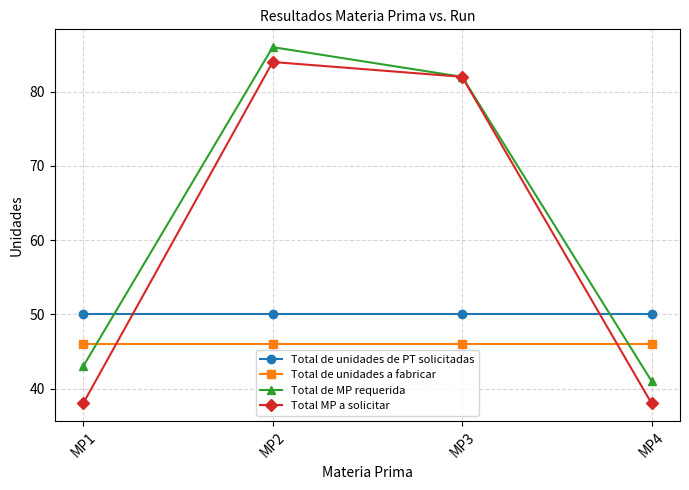

What are all the series names shown in the legend?

Total de unidades de PT solicitadas, Total de unidades a fabricar, Total de MP requerida, Total MP a solicitar